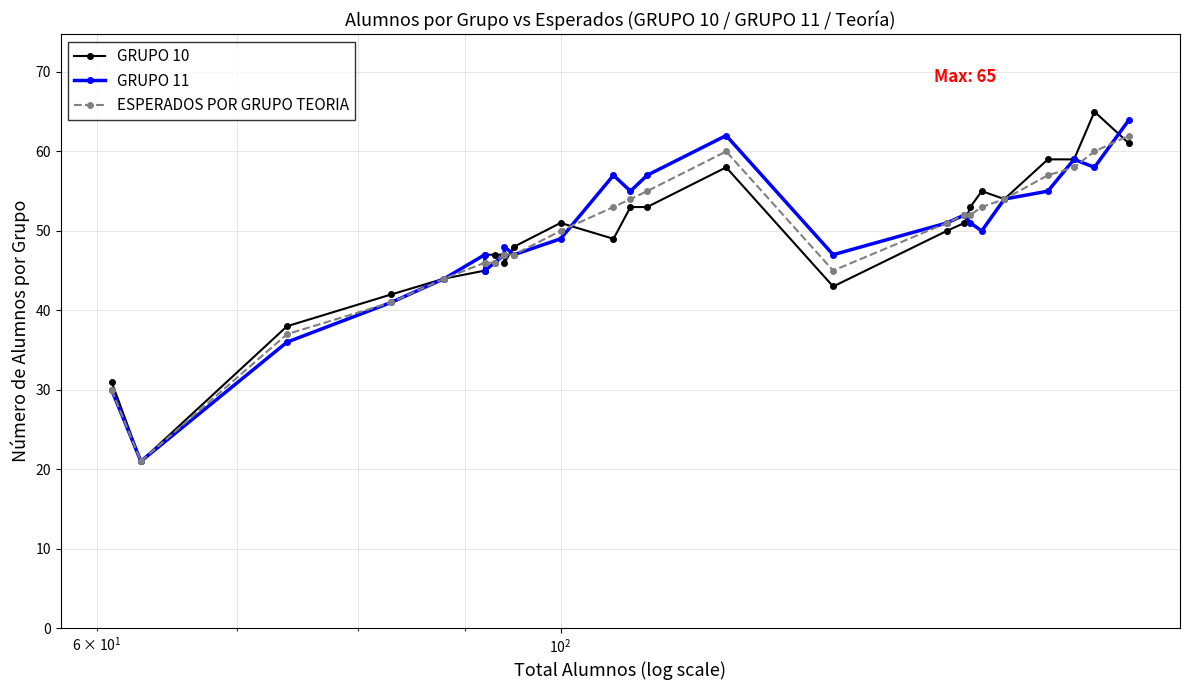

After their last crossing, which series has the higher values: GRUPO 11 or GRUPO 10?

GRUPO 11